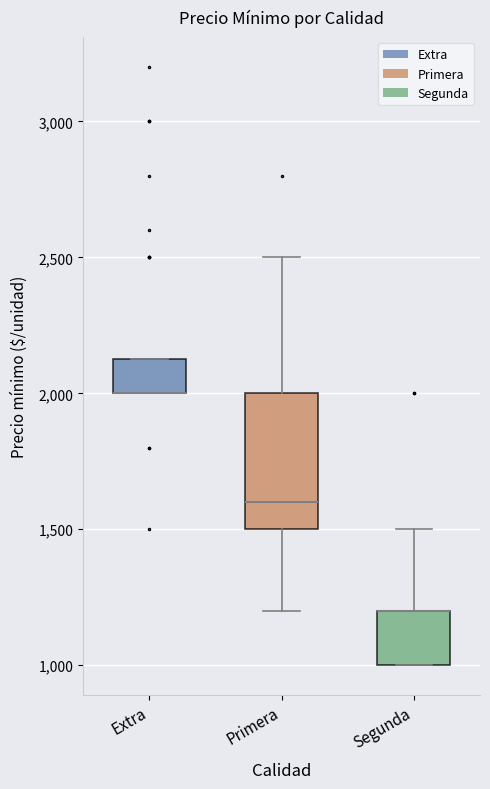

Where is the upper edge of the box for Primera on the y-axis? The values are not printed on the chart, so give them approximately, as read against the axis.

2000